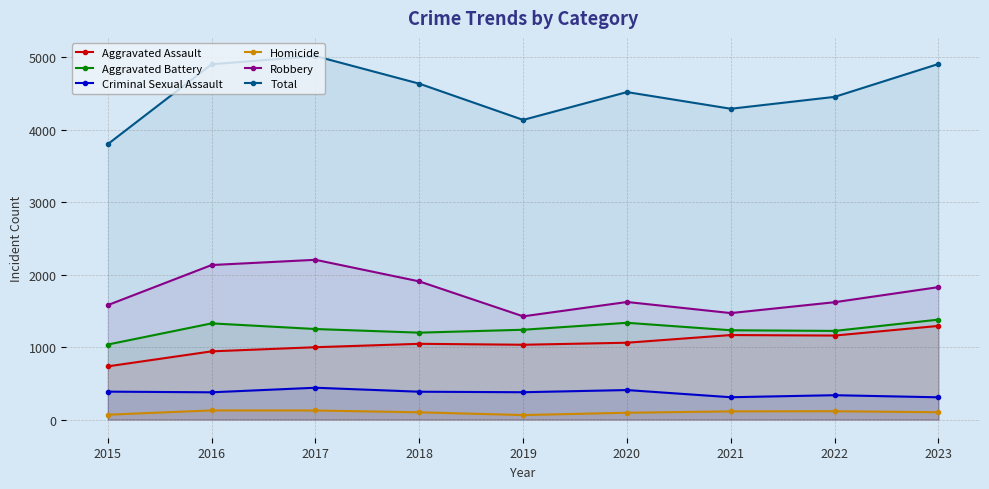

What is the highest value of the Aggravated Battery series?

1379